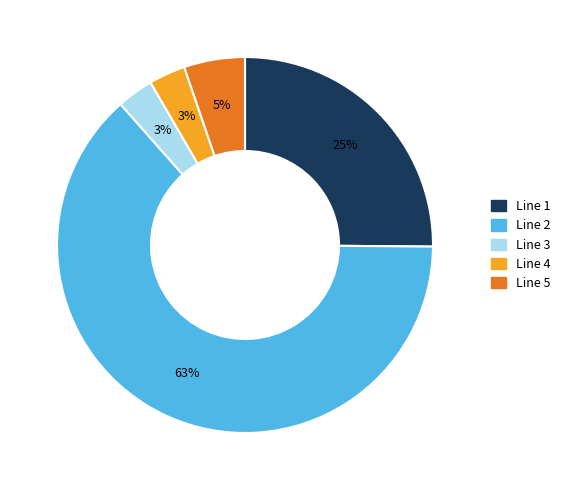

To the nearest percent, what is the average slice percentage?

20%